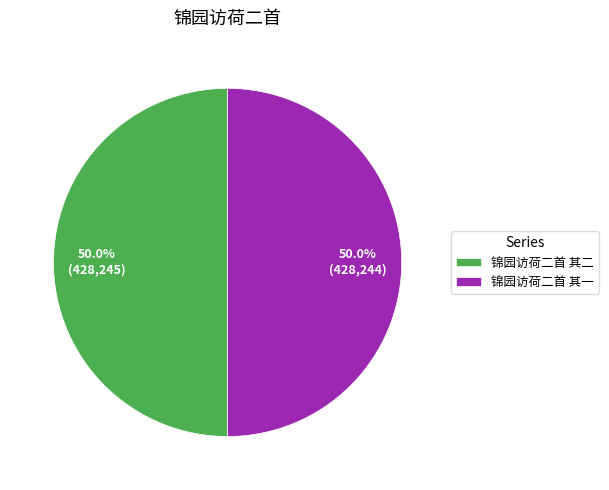

How many slices are in this pie chart?

2